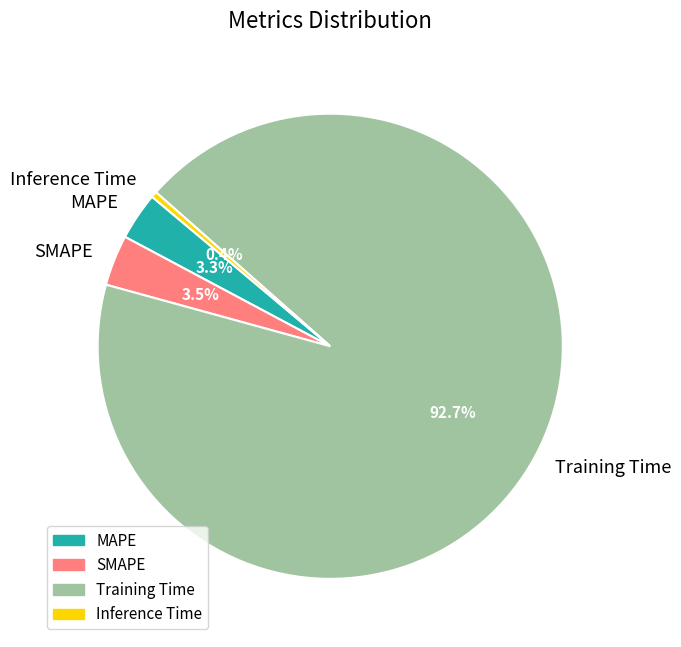

True or false: Training Time accounts for 93% of the total.

True